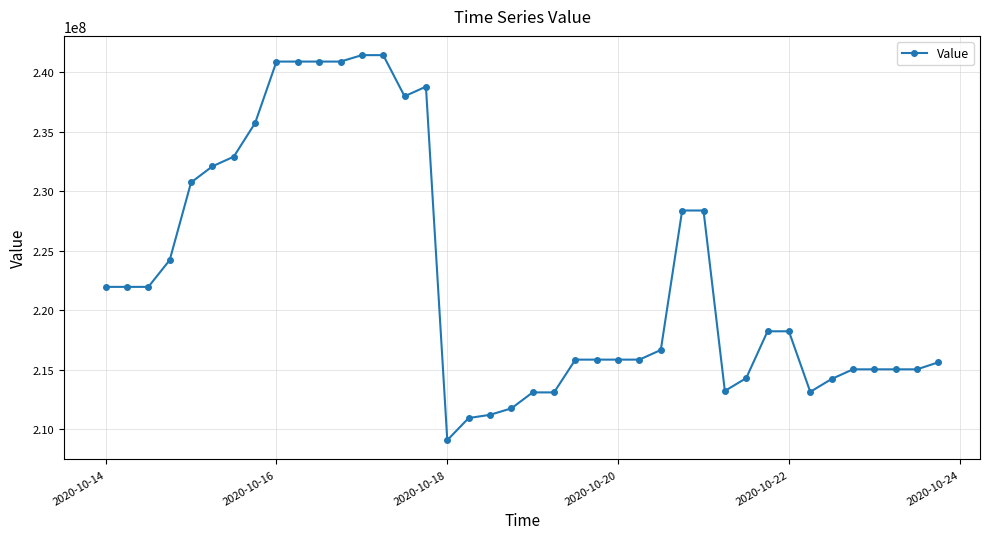

What is the difference between the maximum and second lowest values?

30482432